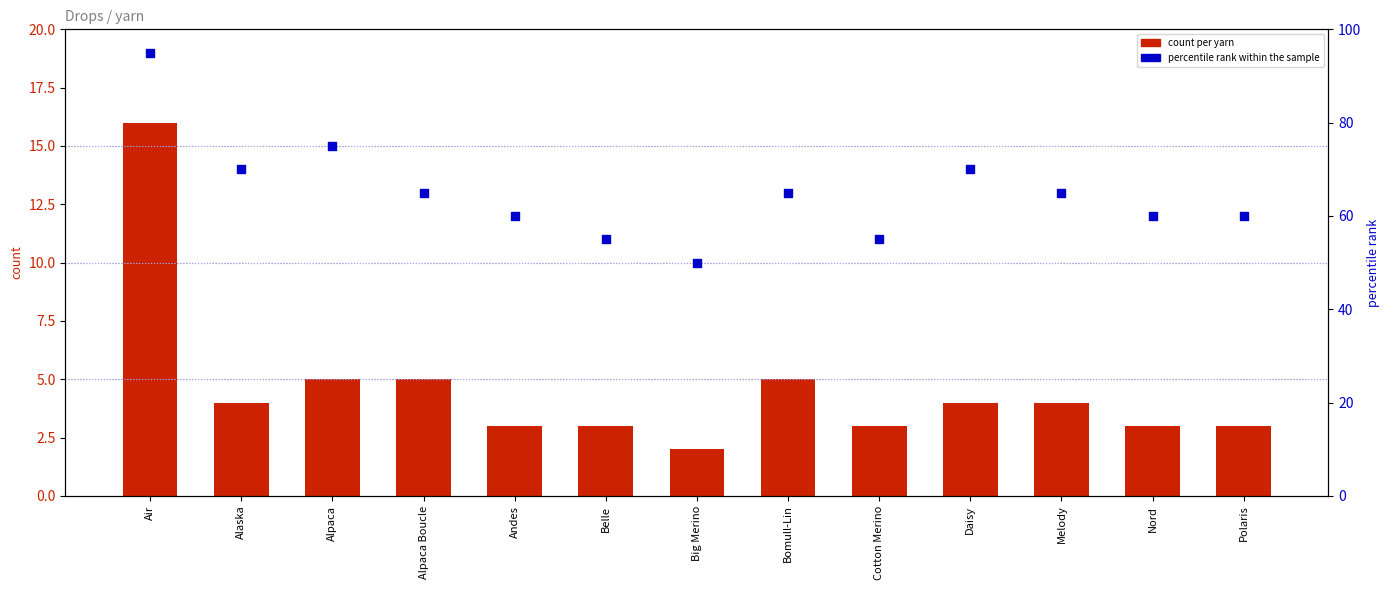

What is the total value across all series at Alpaca Boucle?

70